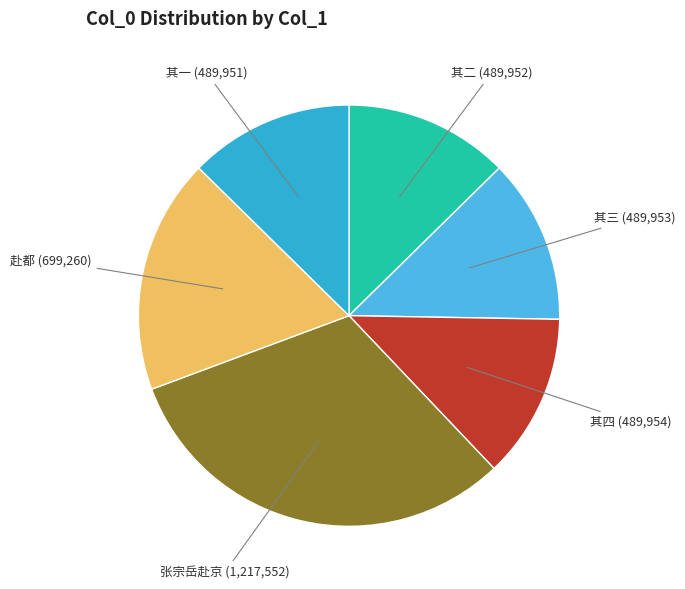

Does any single category account for the majority?

No